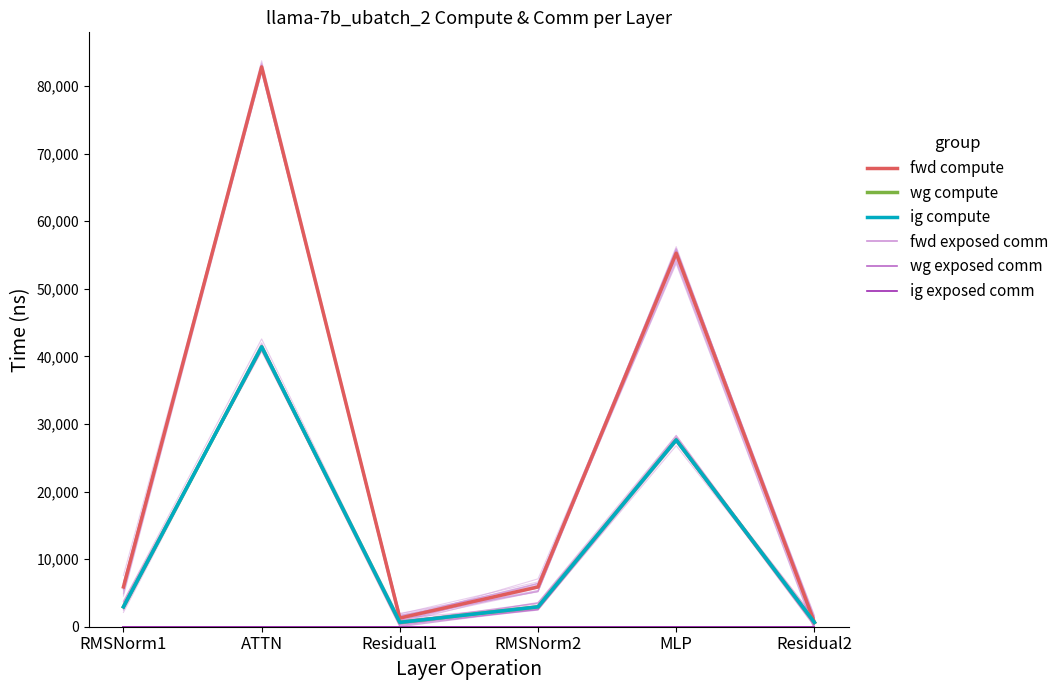

Reading left to right, list all the values displayed in this chart.

fwd compute: RMSNorm1=5885.9	ATTN=82839.2	Residual1=1284.6	RMSNorm2=5885.9	MLP=55268.7	Residual2=642.3
wg compute: RMSNorm1=2942.9	ATTN=41419.6	Residual1=642.3	RMSNorm2=2942.9	MLP=27634.4	Residual2=642.3
ig compute: RMSNorm1=2942.9	ATTN=41419.6	Residual1=642.3	RMSNorm2=2942.9	MLP=27634.4	Residual2=642.3
fwd exposed comm: RMSNorm1=0.0	ATTN=0.0	Residual1=0.0	RMSNorm2=0.0	MLP=0.0	Residual2=0.0
wg exposed comm: RMSNorm1=0.0	ATTN=0.0	Residual1=0.0	RMSNorm2=0.0	MLP=0.0	Residual2=0.0
ig exposed comm: RMSNorm1=0.0	ATTN=0.0	Residual1=0.0	RMSNorm2=0.0	MLP=0.0	Residual2=0.0